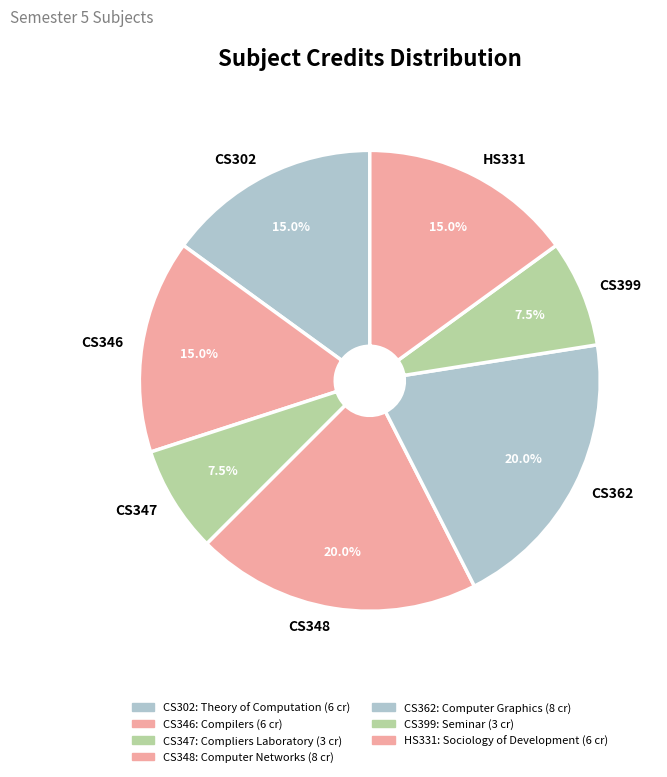

Which has a higher value, CS346 or CS347?

CS346